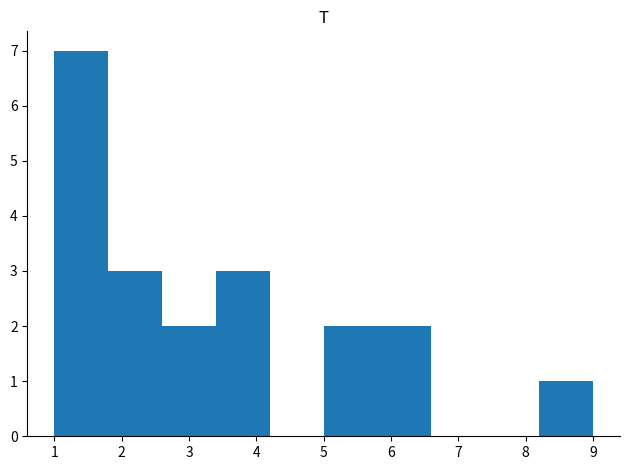

Reading left to right, transcribe this chart: for each bar, give the range it covers on the x-axis and its height. The values are not printed on the chart, so give them approximately, as read against the axis.

1.0 to 1.8: 7
1.8 to 2.6: 3
2.6 to 3.4: 2
3.4 to 4.2: 3
4.2 to 5.0: 0
5.0 to 5.8: 2
5.8 to 6.6: 2
6.6 to 7.4: 0
7.4 to 8.2: 0
8.2 to 9.0: 1